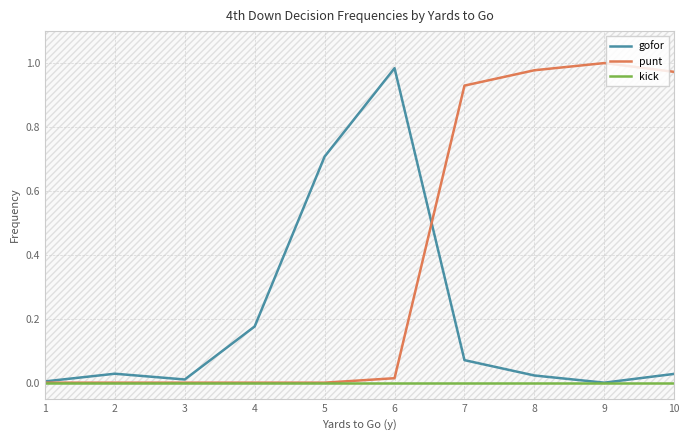

The punt series shows 0.0 at 3. True or false?

True